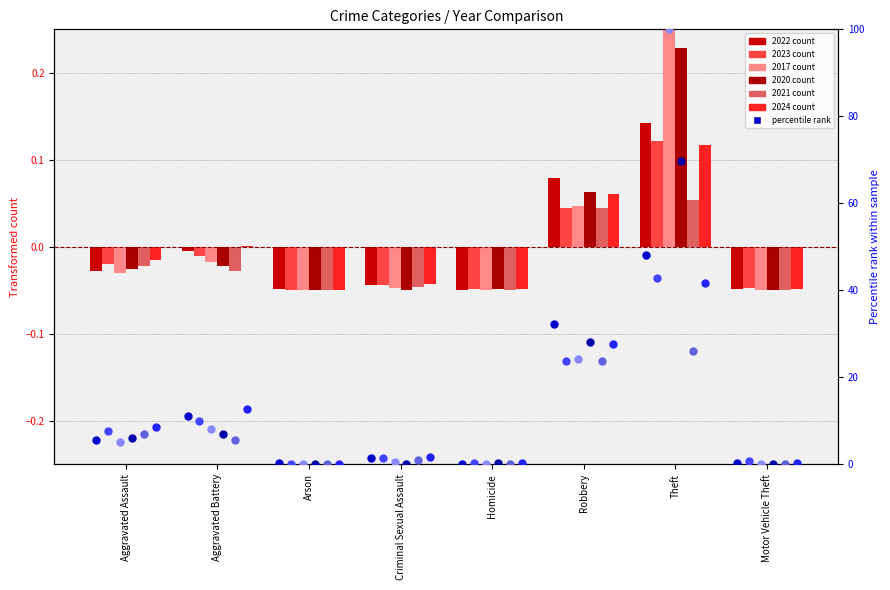

At which category is the sum across all series the highest?

Theft